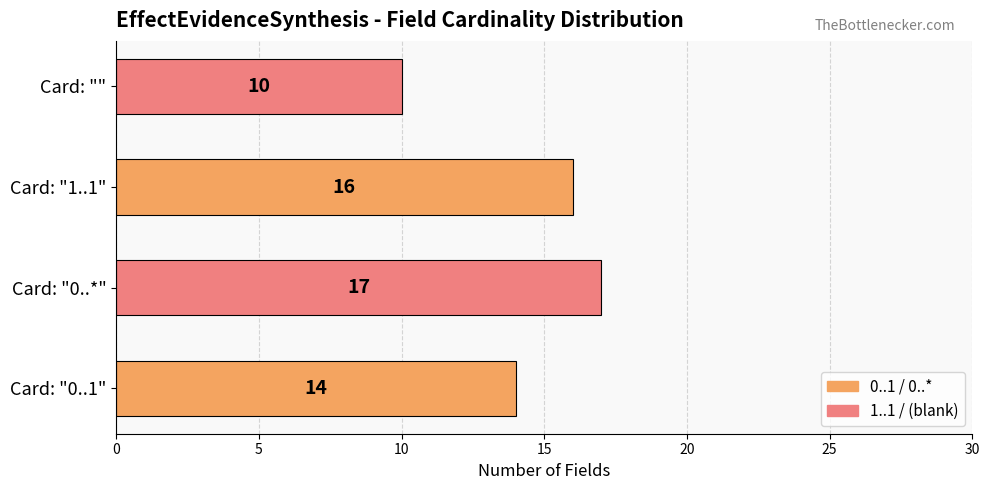

Which category has the highest value across all series?

Card: "0..*"